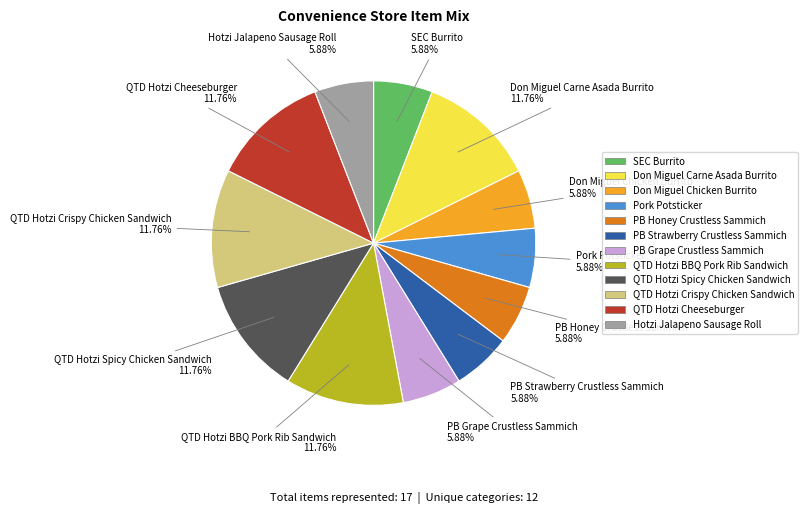

Is it true that QTD Hotzi Spicy Chicken Sandwich is 12% of the pie?

True